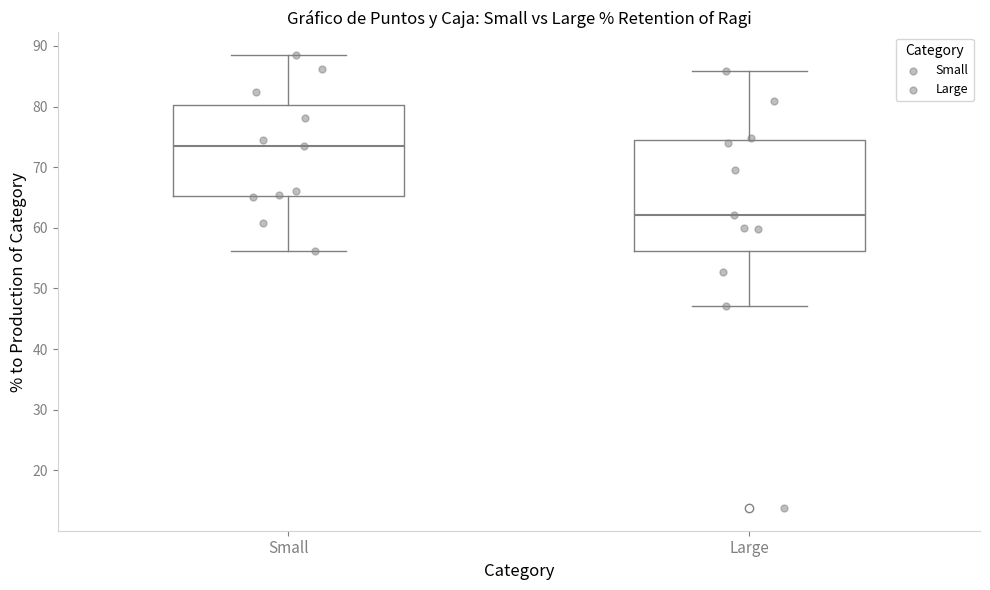

Where does the lower whisker of the box for Small end on the y-axis? The values are not printed on the chart, so give them approximately, as read against the axis.

56